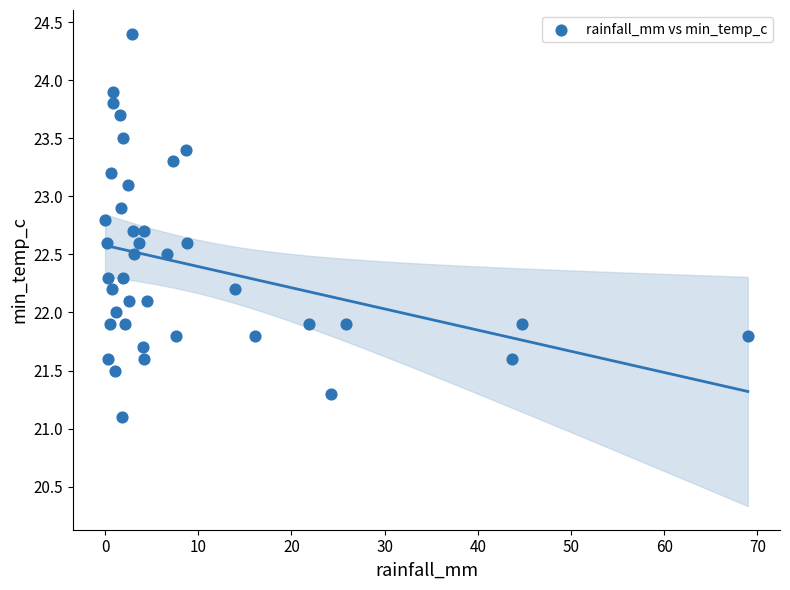

What is the range of X values (max minus min)?

69.0